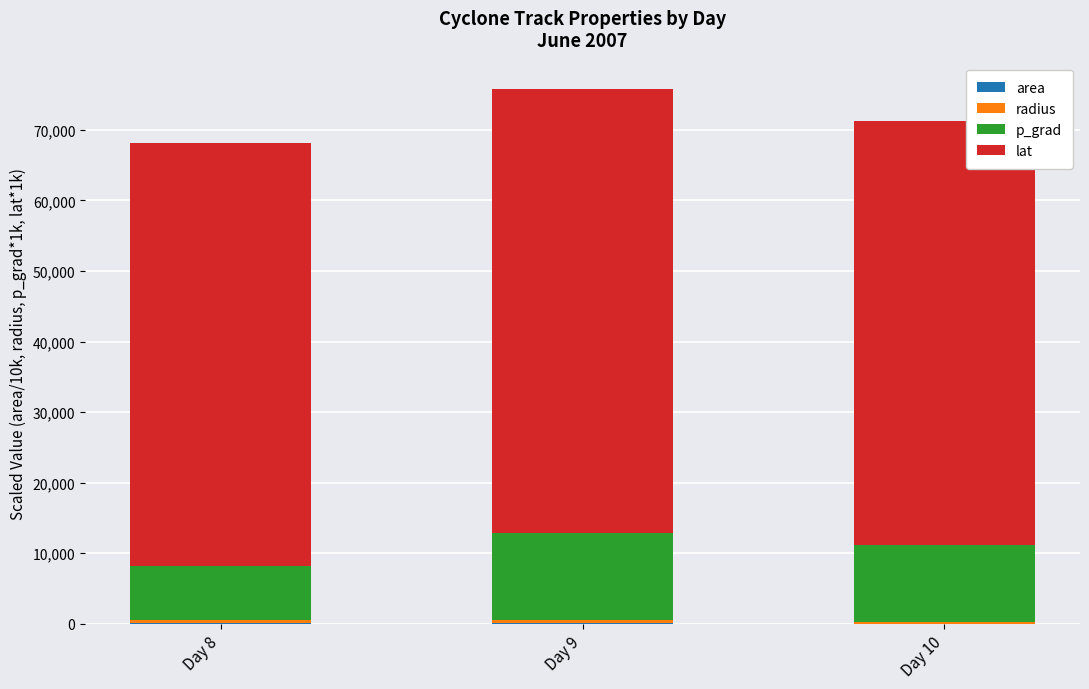

The value of lat at Day 10 is 60191.0. True or false?

True